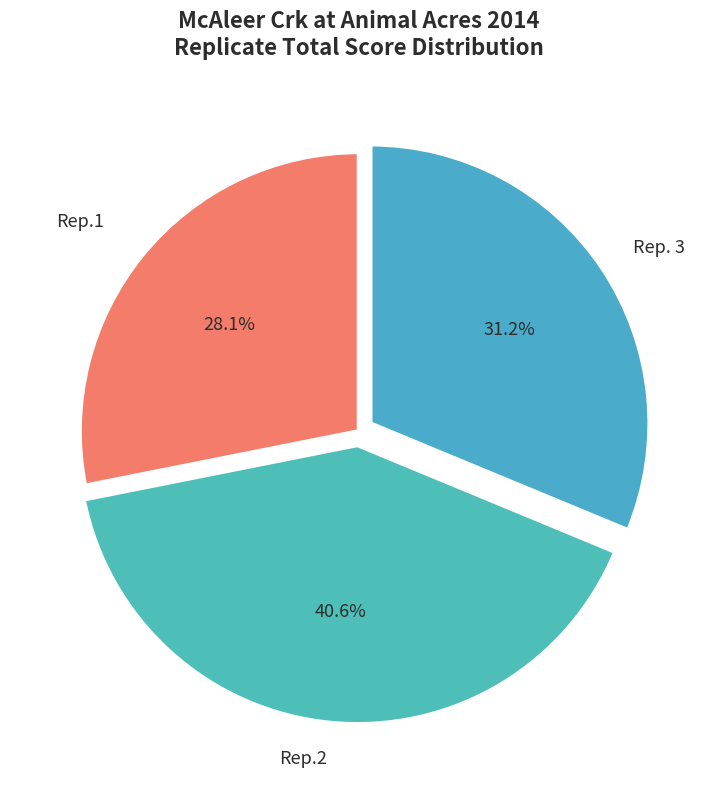

The Rep.1 slice represents 15% of the pie. True or false?

False